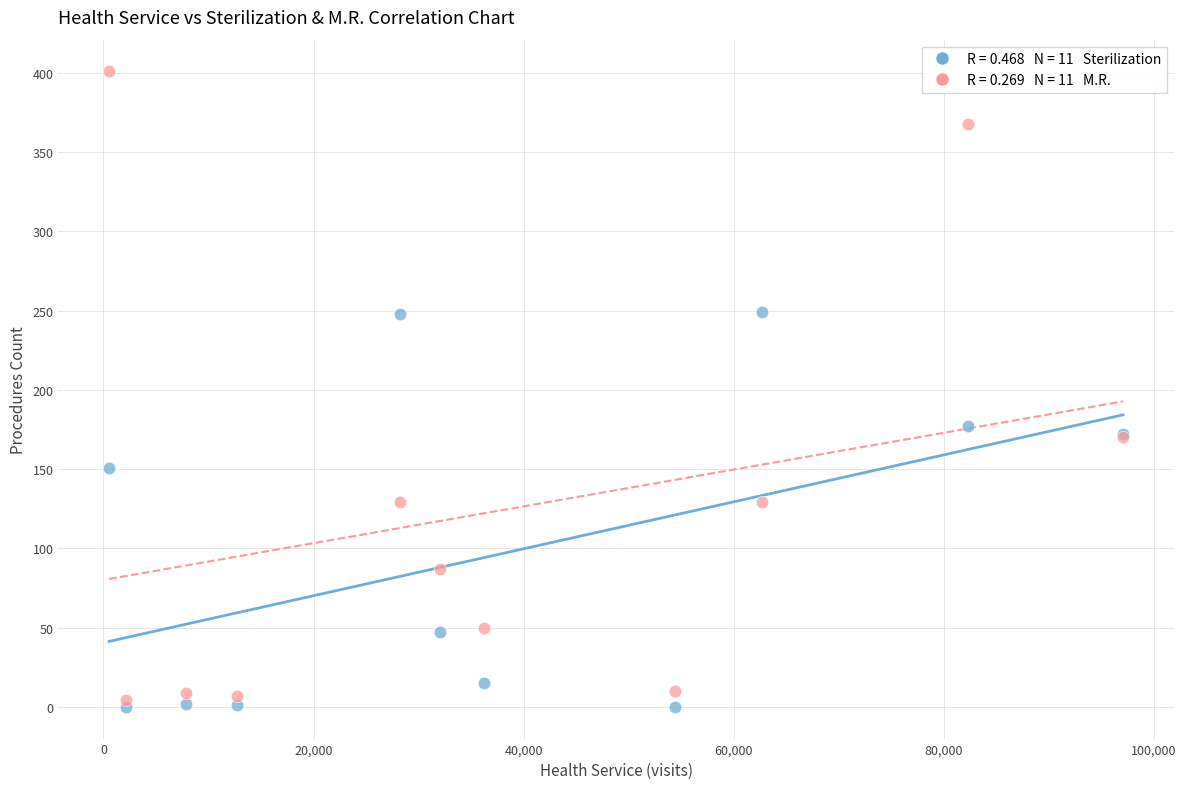

Across all series, what Y value is closest to 200?

177